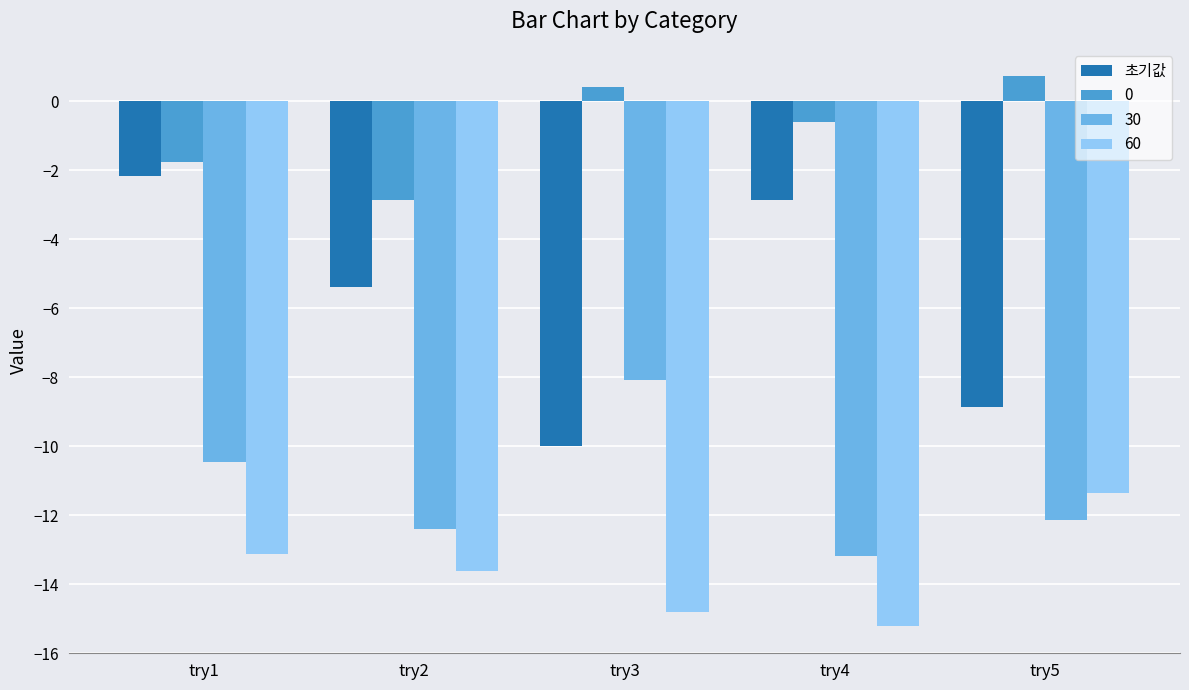

What is the sum of the 0 values at try4 and try1?

-2.4